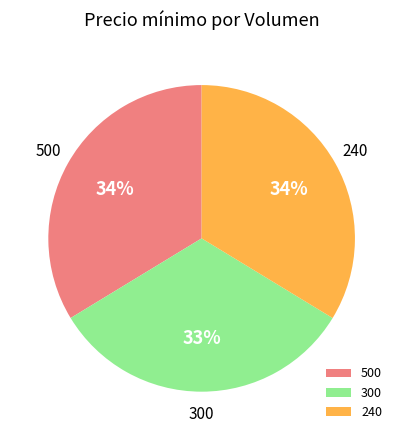

Count the number of slices in the pie.

3